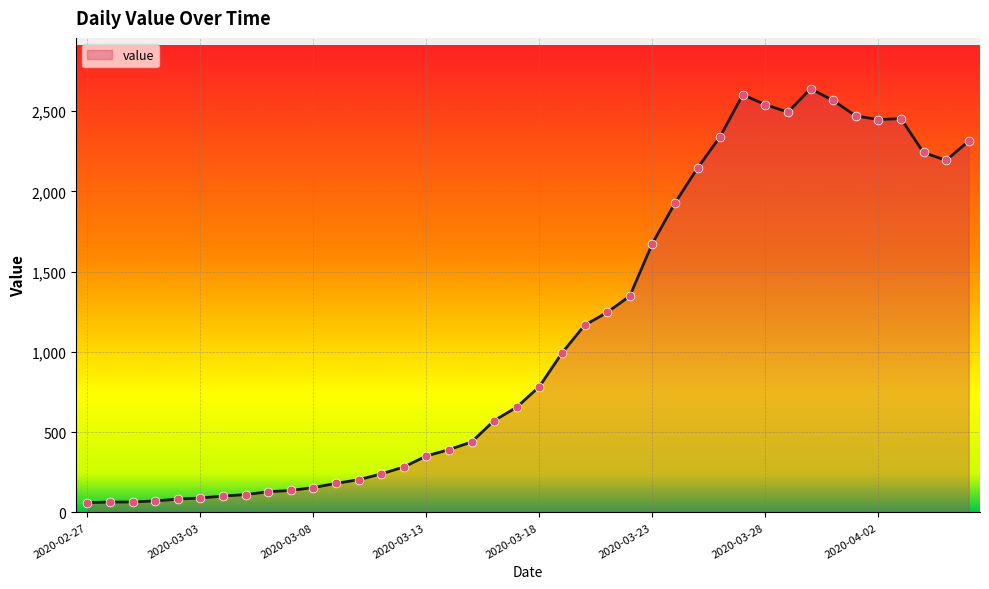

What is the greatest value displayed?

2639